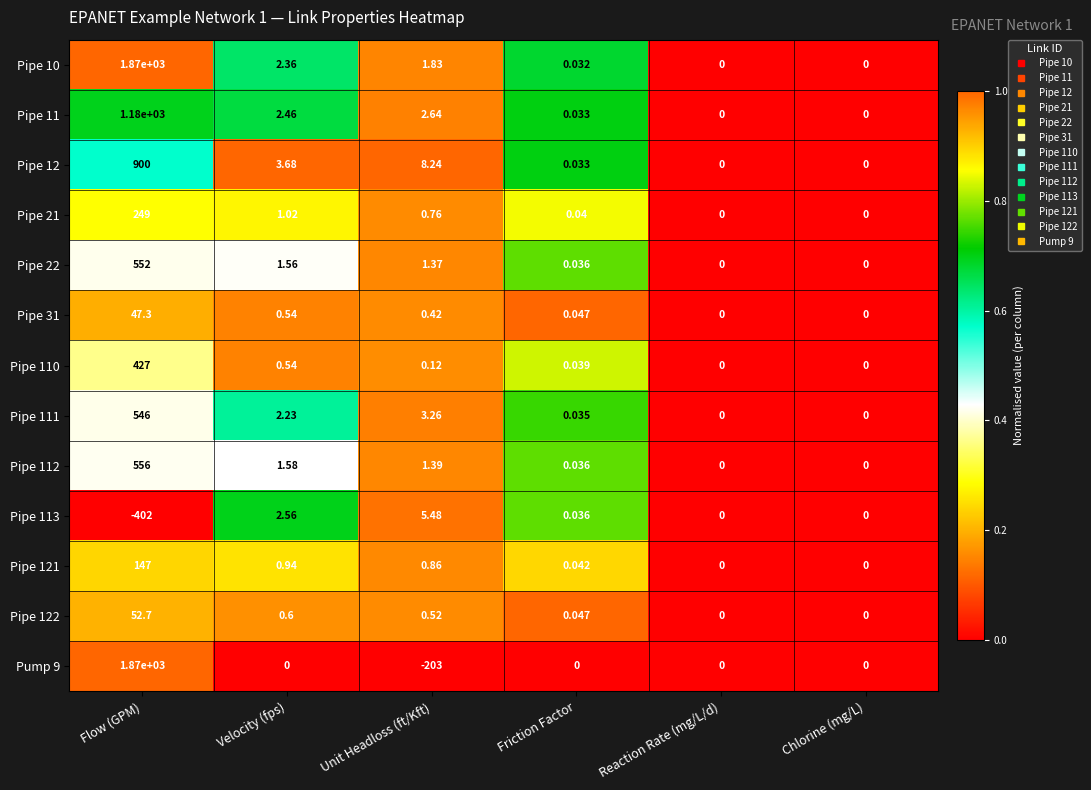

Which series has the widest spread of values?

Pump 9